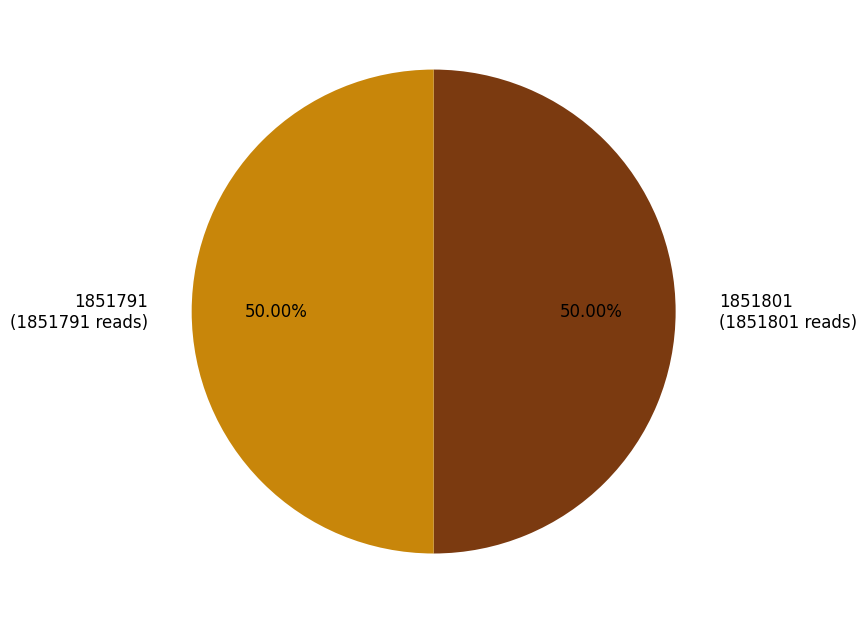

To the nearest percent, what percentage of the pie is 1851791?

50%